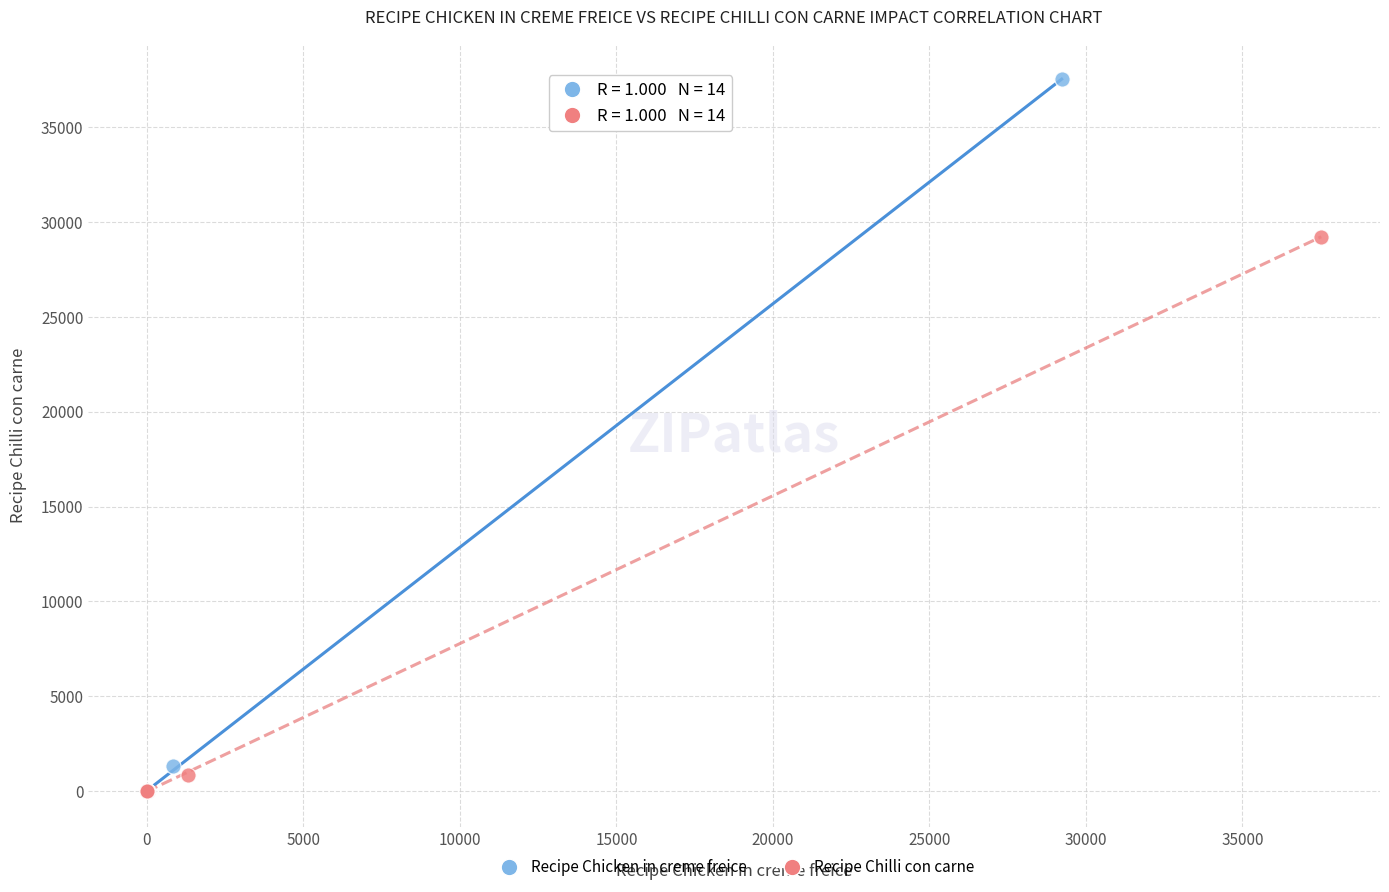

Which series has the largest Y range (max minus min)?

Recipe Chicken in creme freice